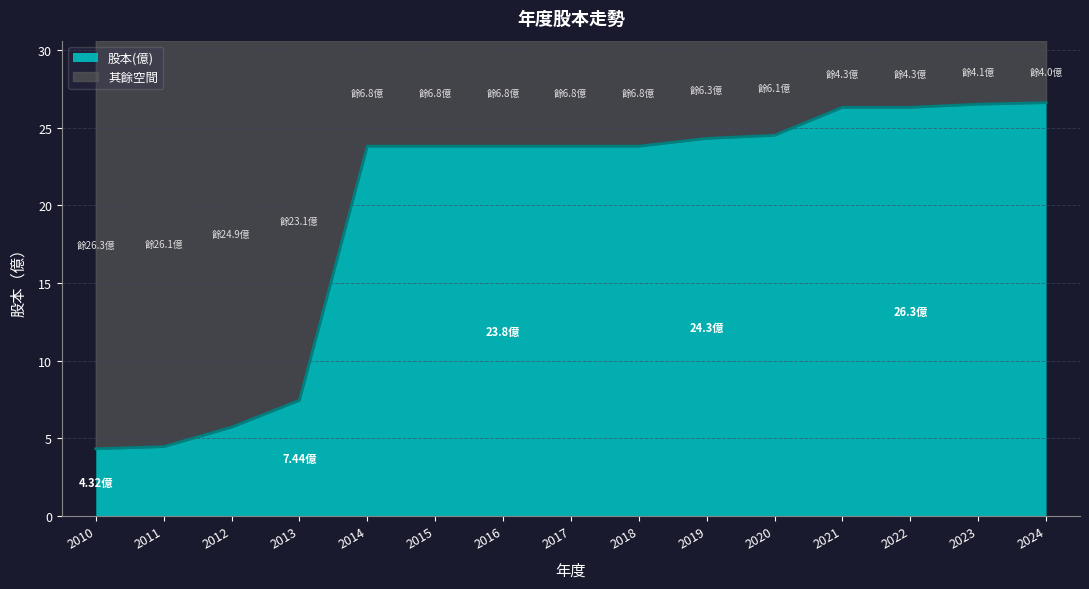

What is the change in value from 2017 to 2020?

+0.7